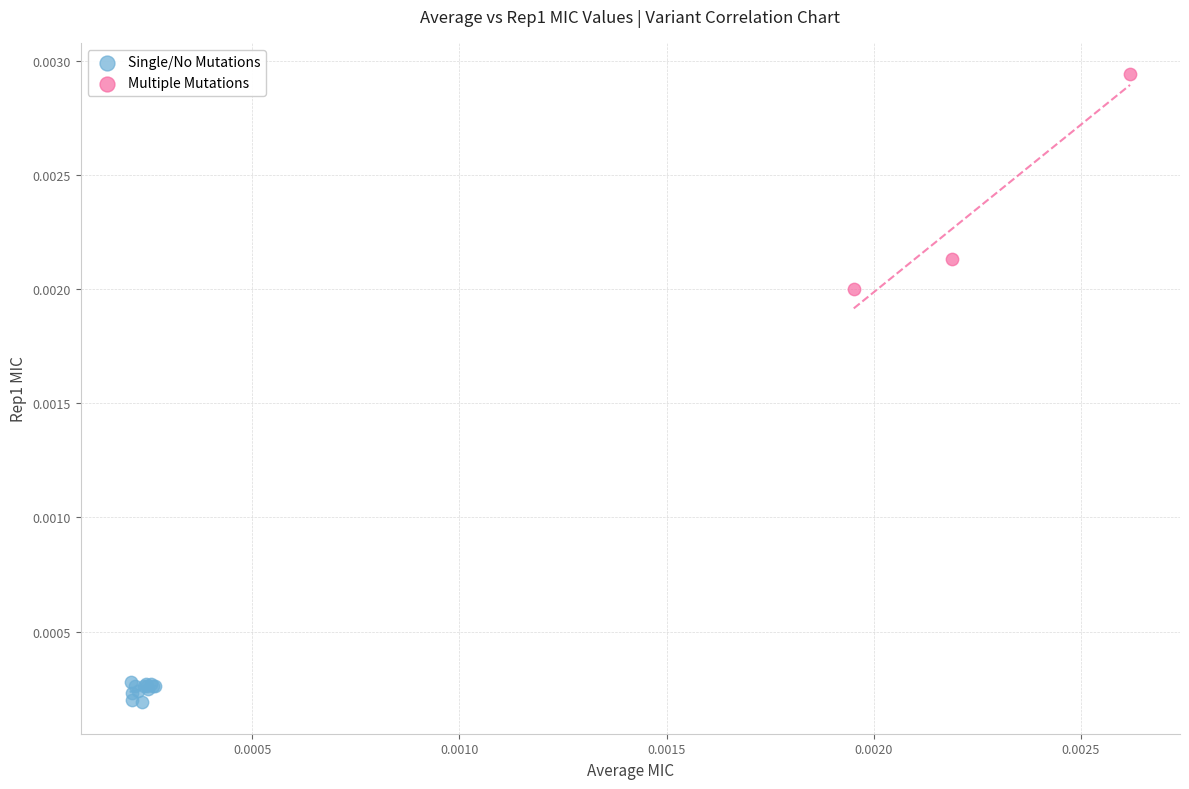

Which series contains the highest Y value?

Multiple Mutations